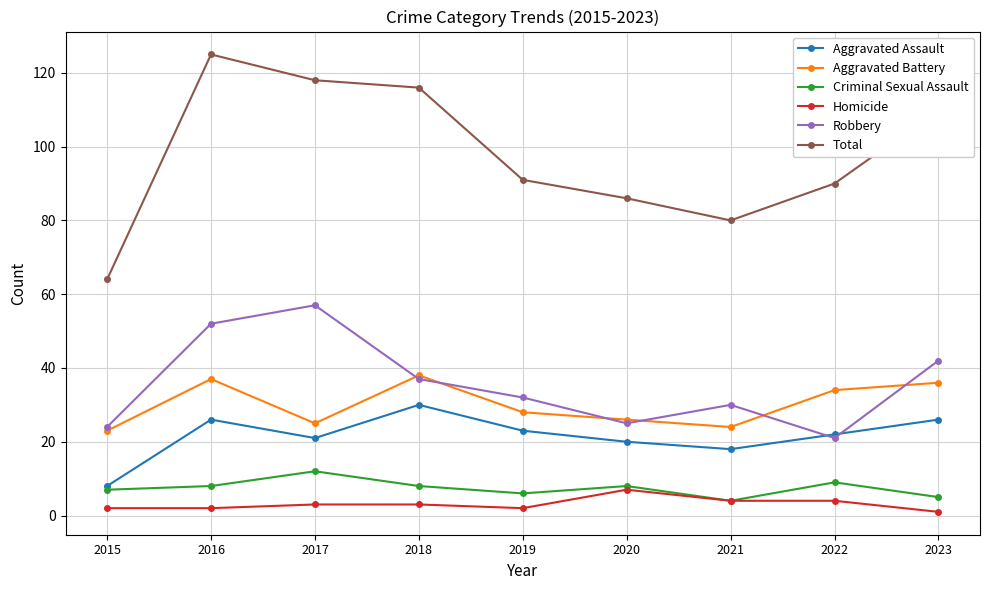

What is the lowest value of the Criminal Sexual Assault series?

4